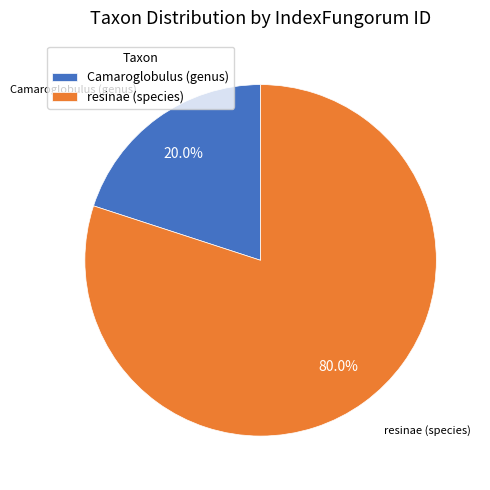

To the nearest percent, what portion does resinae (species) represent?

80%